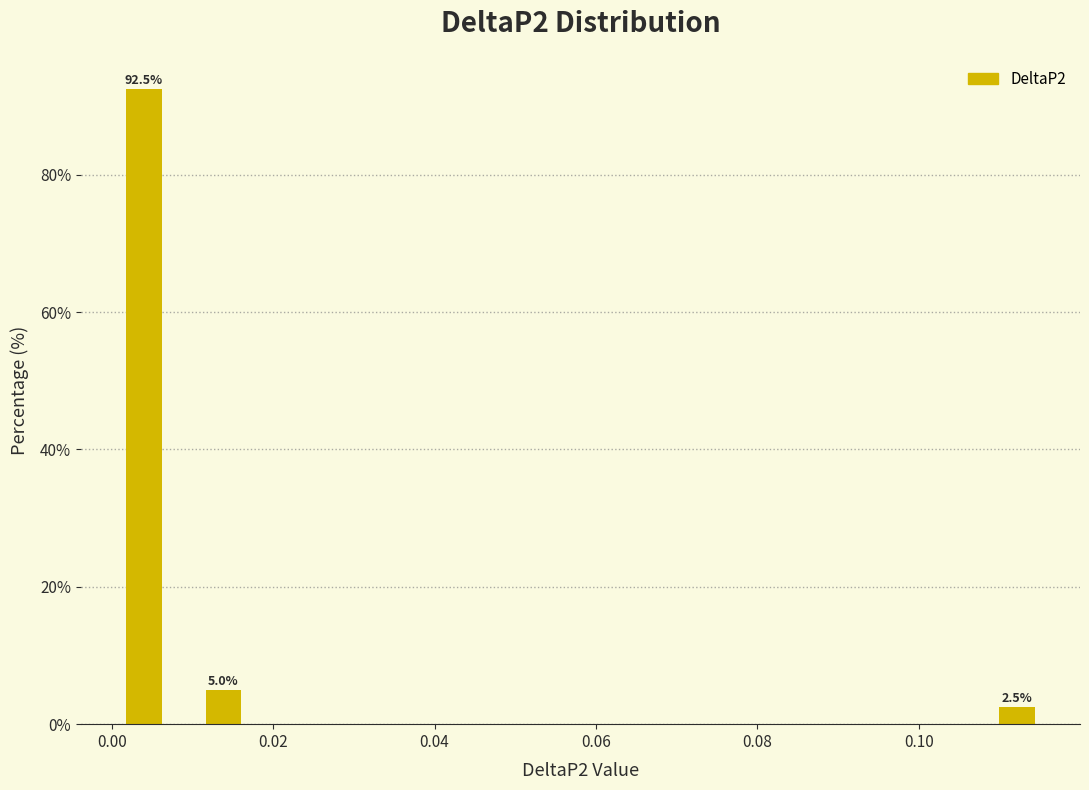

Which range on the x-axis has the tallest bar?

0.002 to 0.012